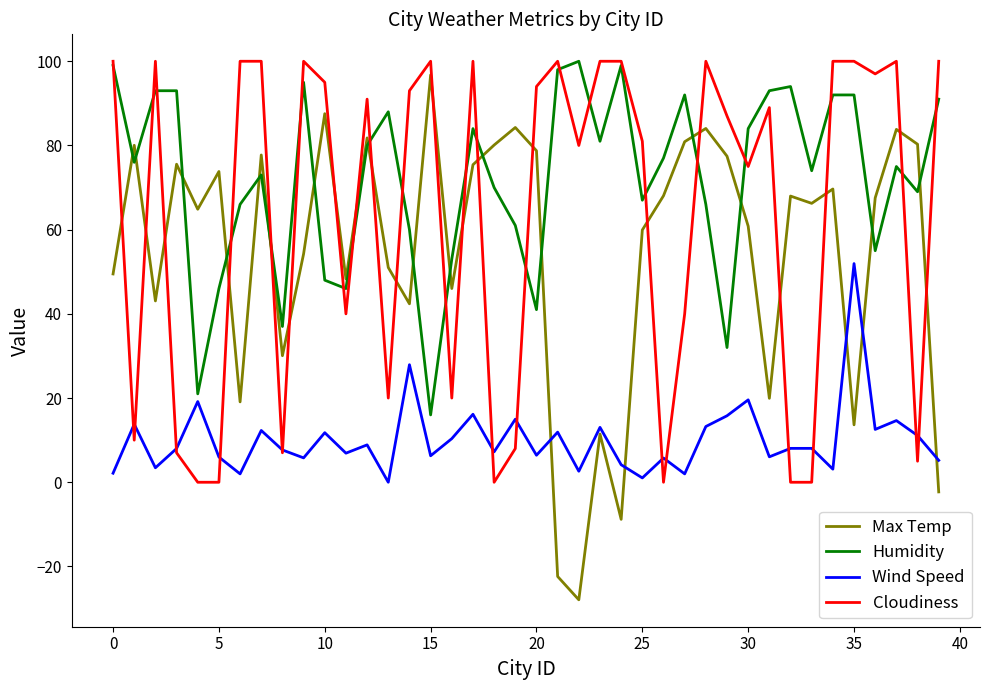

What is the maximum value shown in the chart?

100.0